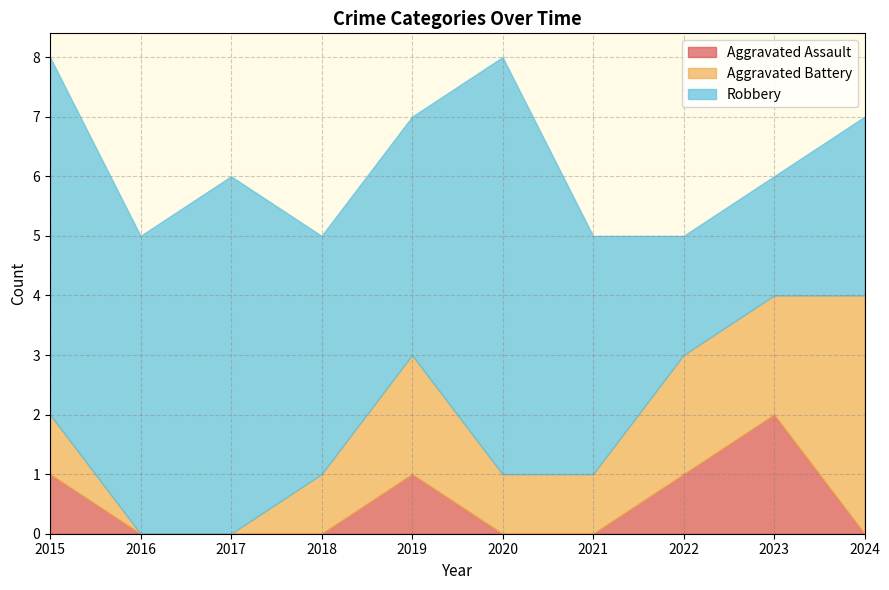

Rank the series by their average value, from highest to lowest.

Robbery, Aggravated Battery, Aggravated Assault